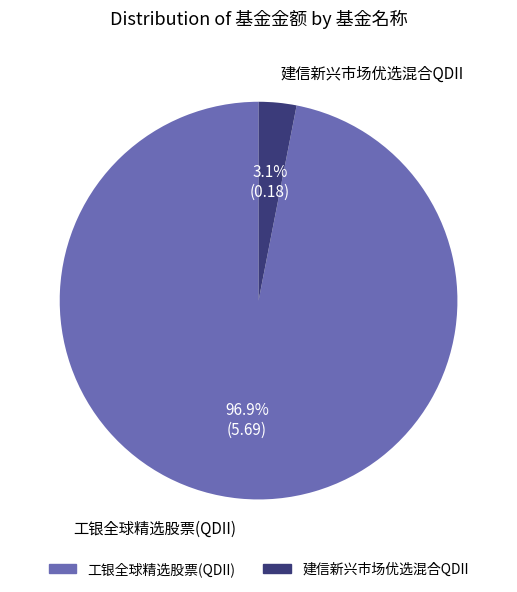

What percentage is the 工银全球精选股票(QDII) slice, to the nearest percent?

97%